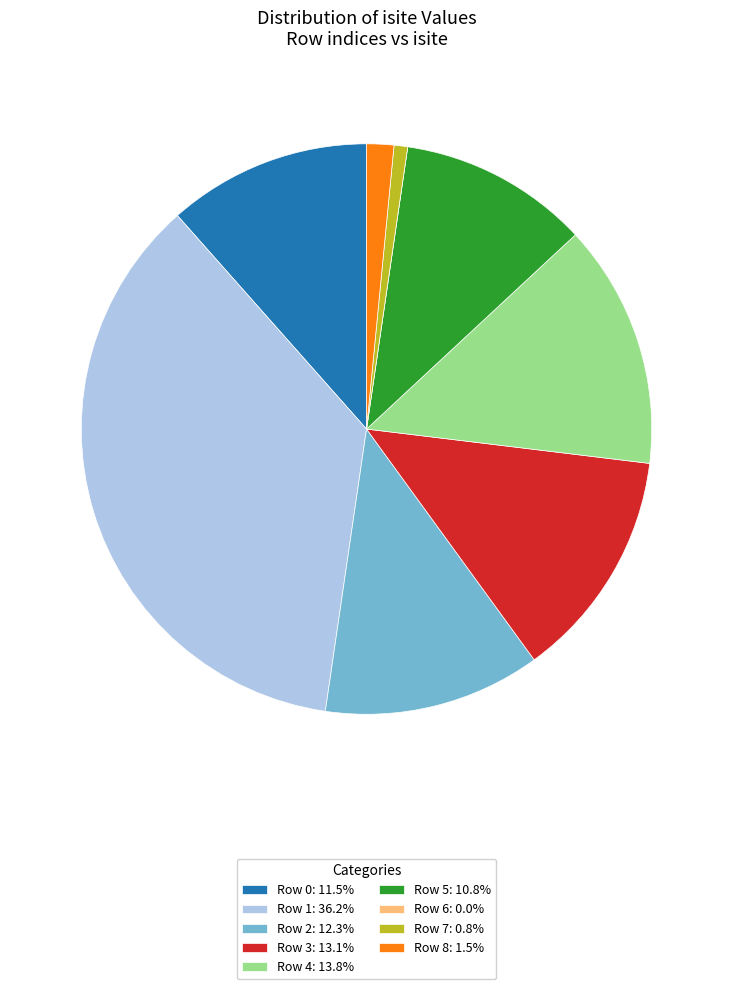

Which category has the biggest portion of the pie?

Row 1